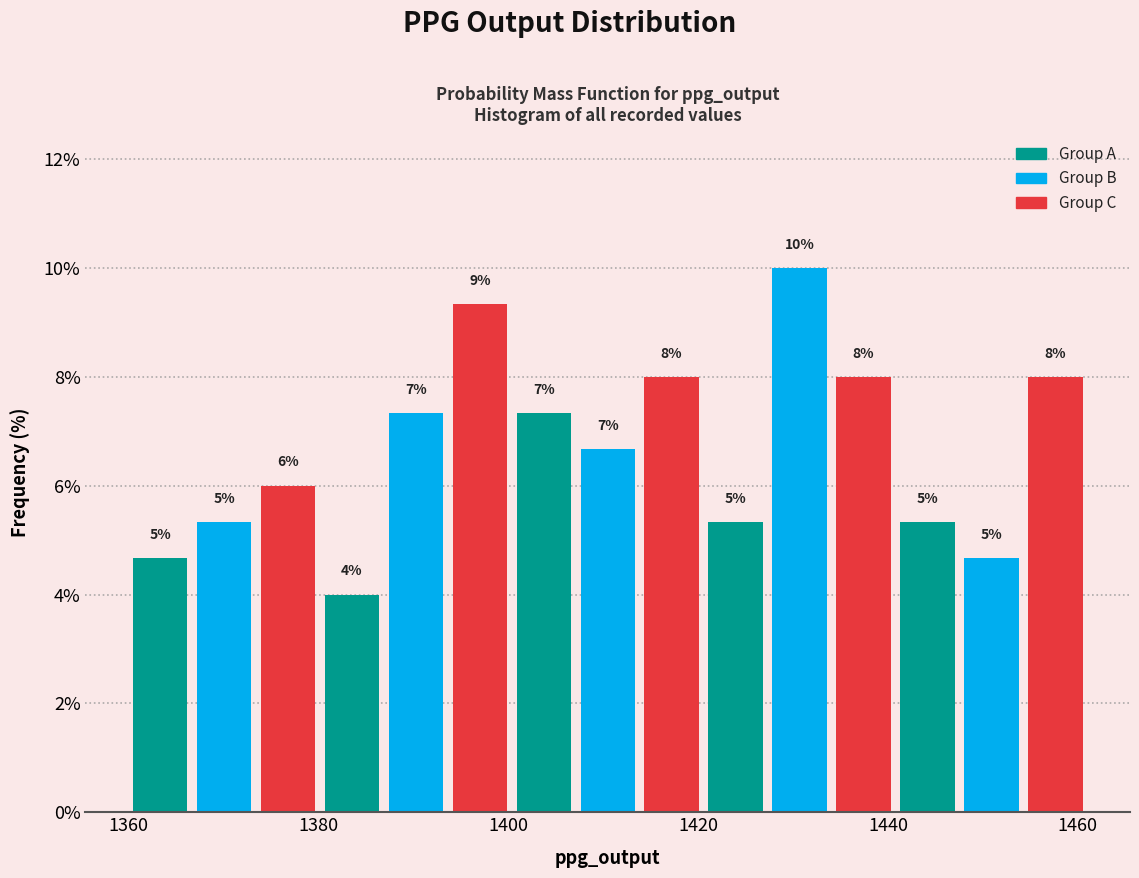

Read against the x-axis, roughly where is the centre of the tallest bar?

1430